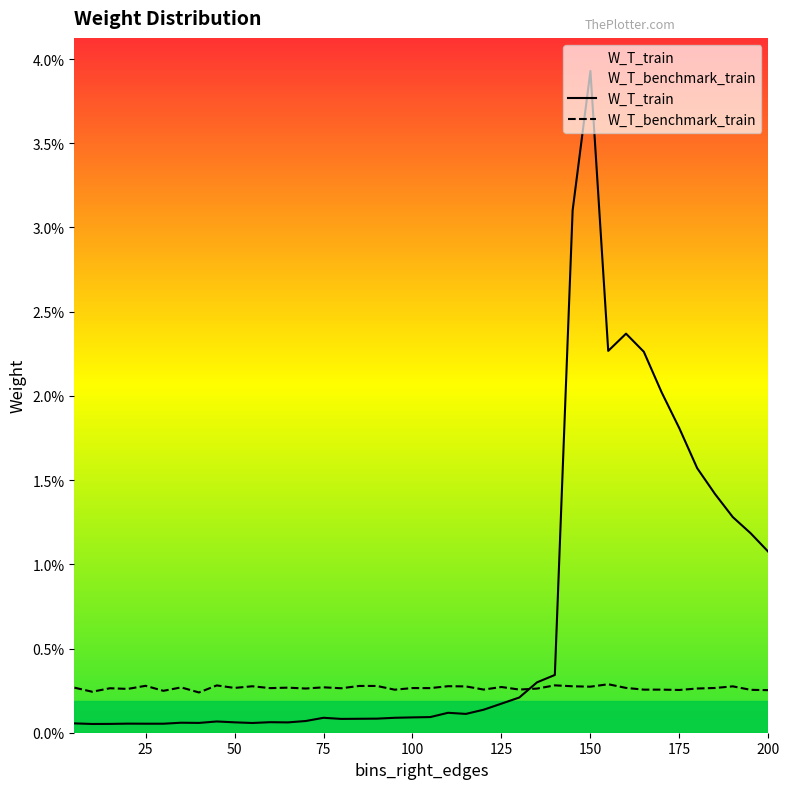

How many intersections are there between W_T_train and W_T_benchmark_train?

1